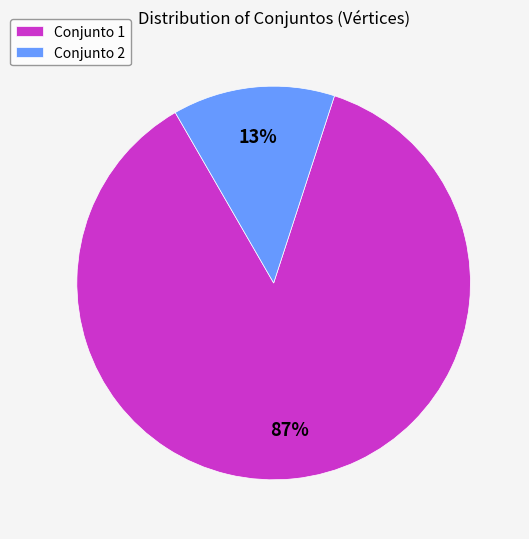

Is it true that Conjunto 2 is 13% of the pie?

True